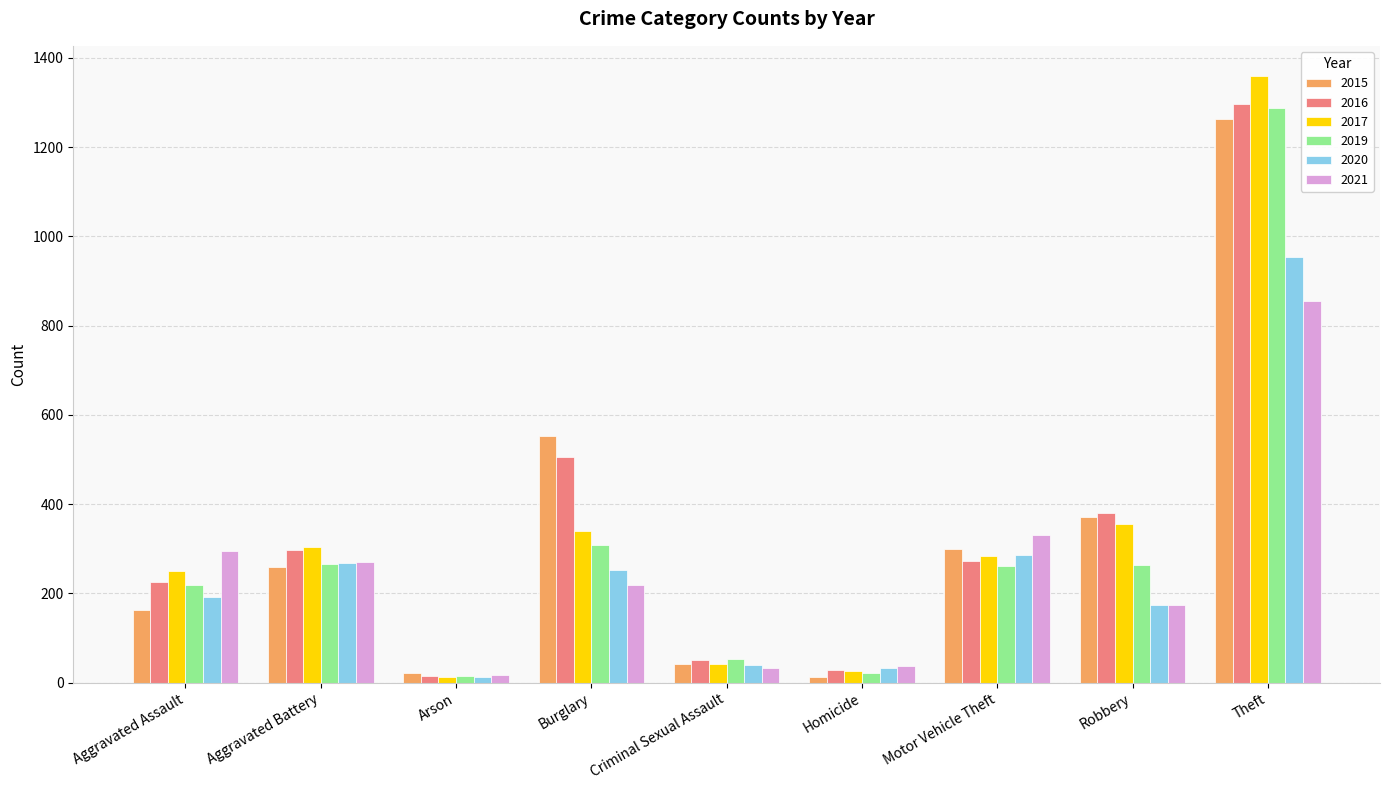

At which category is the sum across all series the highest?

Theft